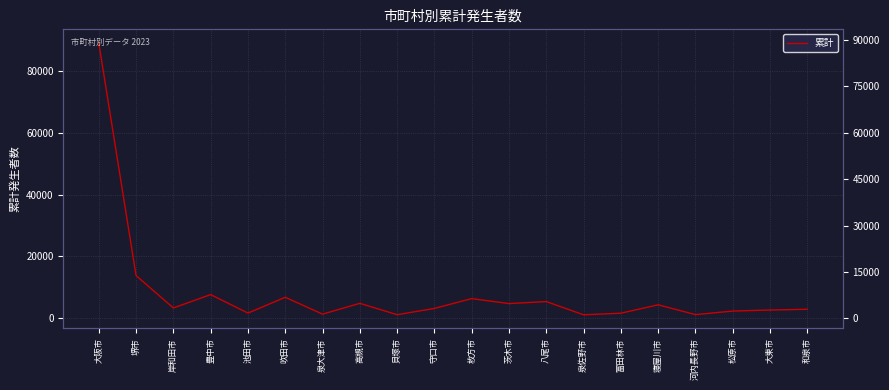

What is the value of the 11th point from the left?

6419